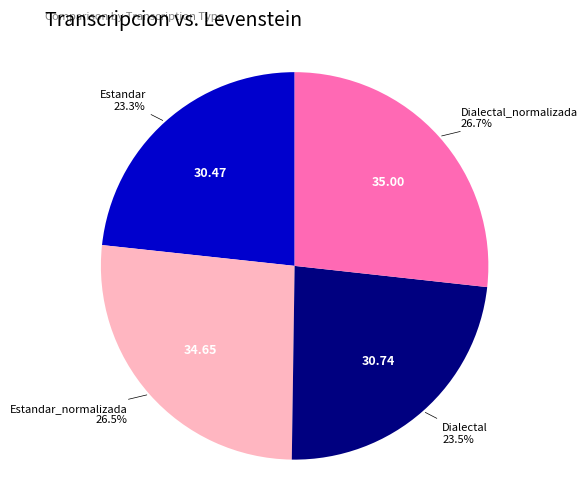

Approximately how many times larger is the value at Dialectal_normalizada compared to Estandar_normalizada?

1.0